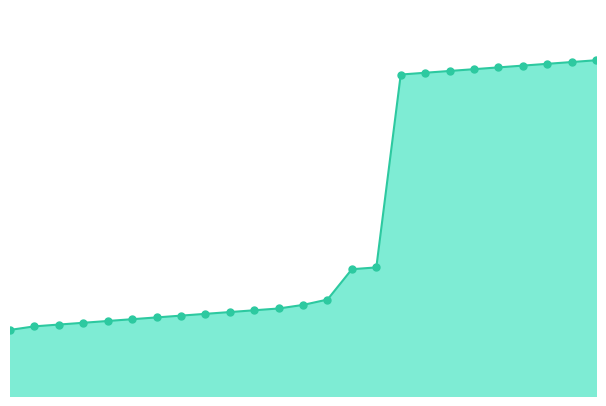

How many lines are shown in the chart?

1